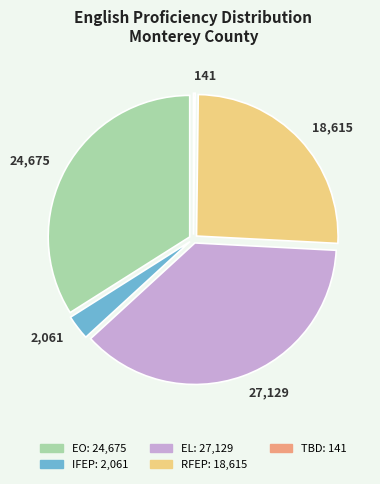

Does any single category account for the majority?

No